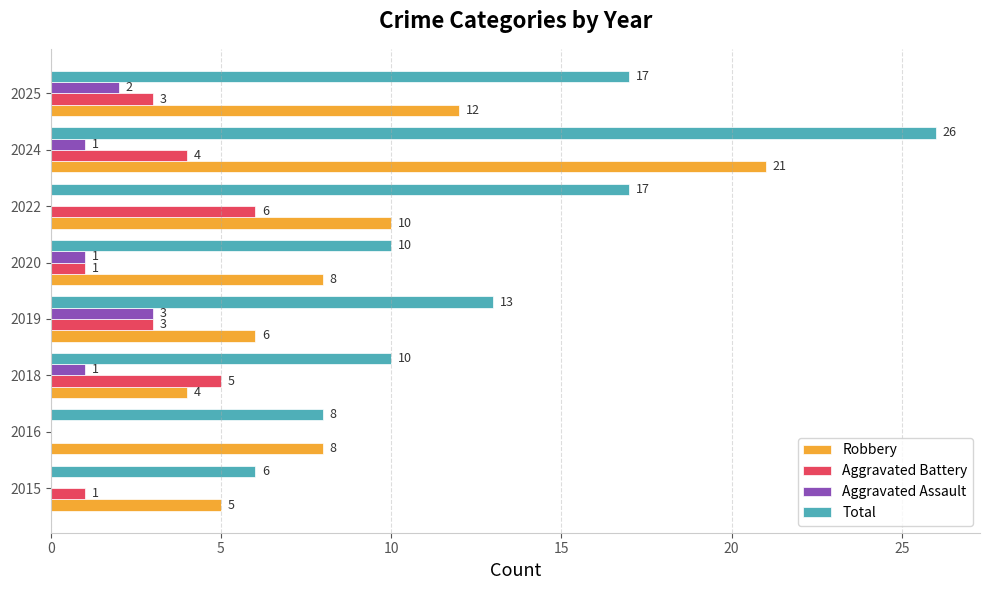

What is the maximum value for Aggravated Assault?

3